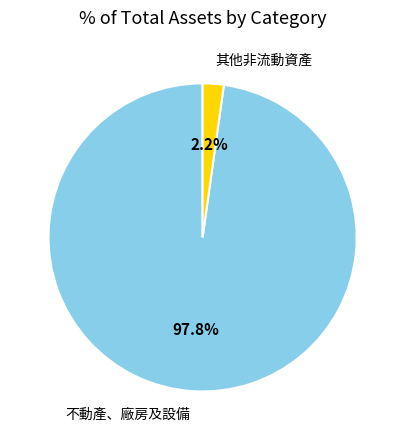

The 其他非流動資產 slice represents 2% of the pie. True or false?

True